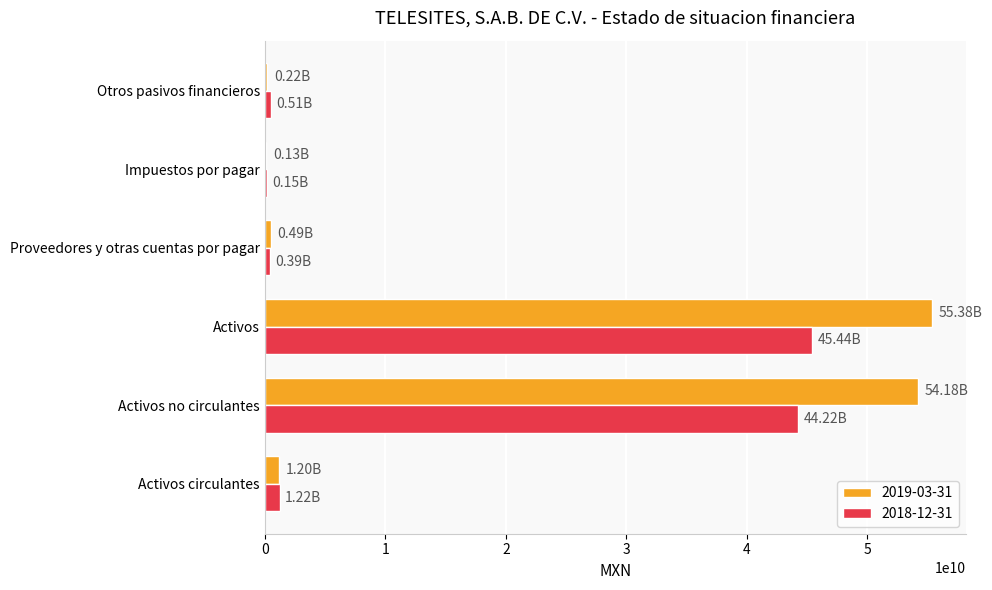

Which series has the largest total across all categories?

2019-03-31